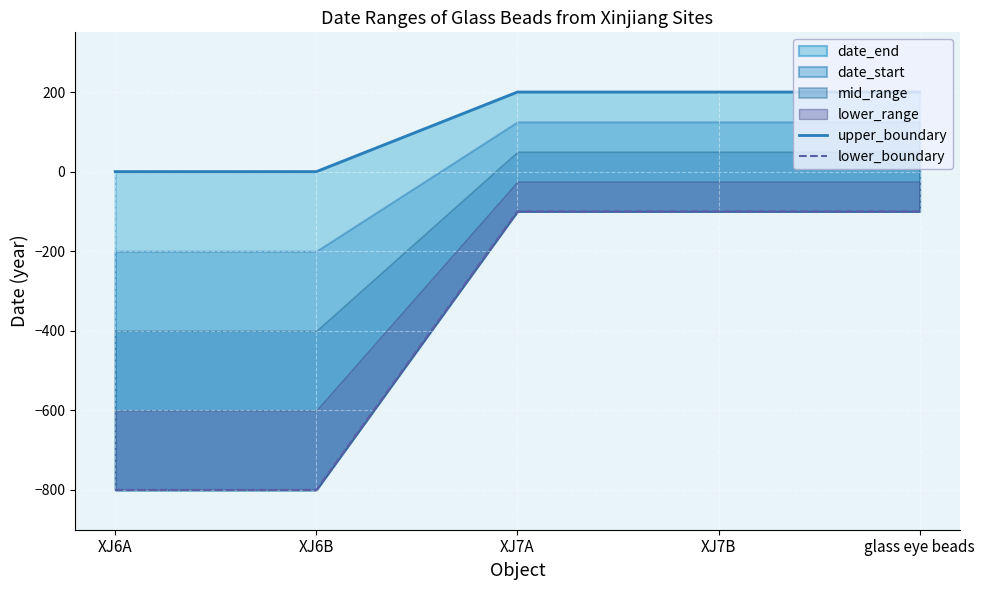

Rank the series by their average value, from highest to lowest.

upper_boundary, lower_boundary